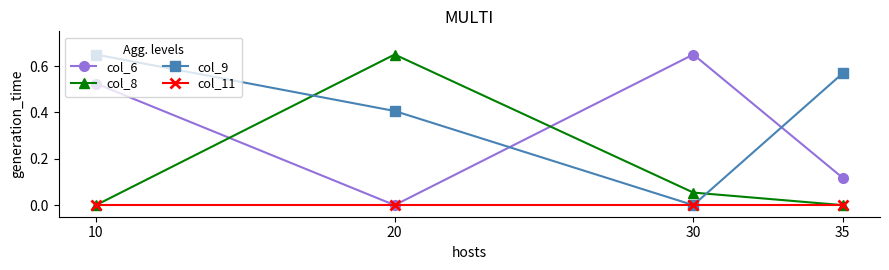

The value of col_8 at 10 is 0.0. True or false?

True